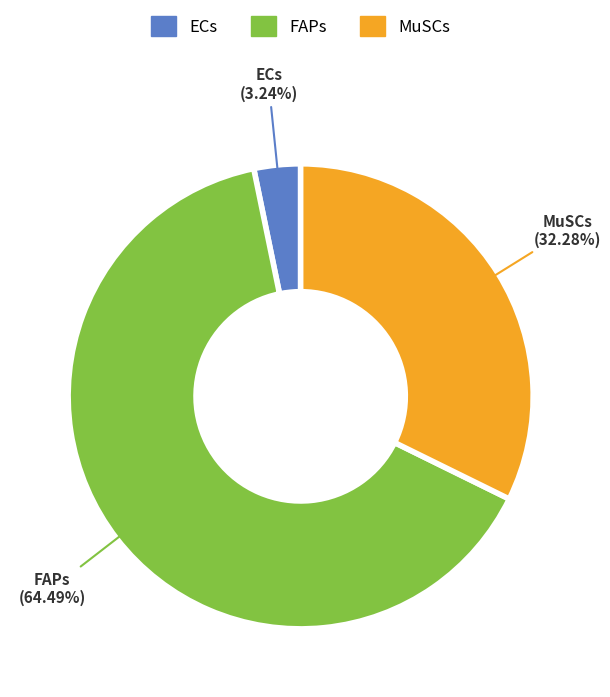

What is the majority slice?

FAPs